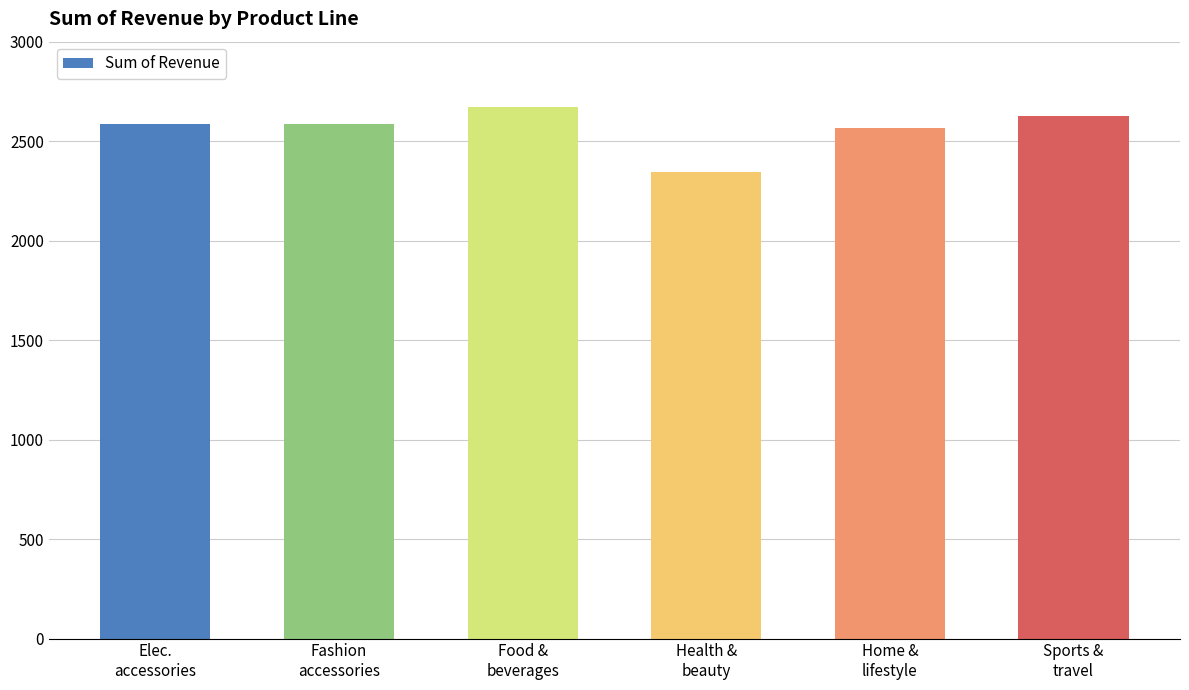

Between Sports &
travel and Home &
lifestyle, which is larger?

Sports &
travel